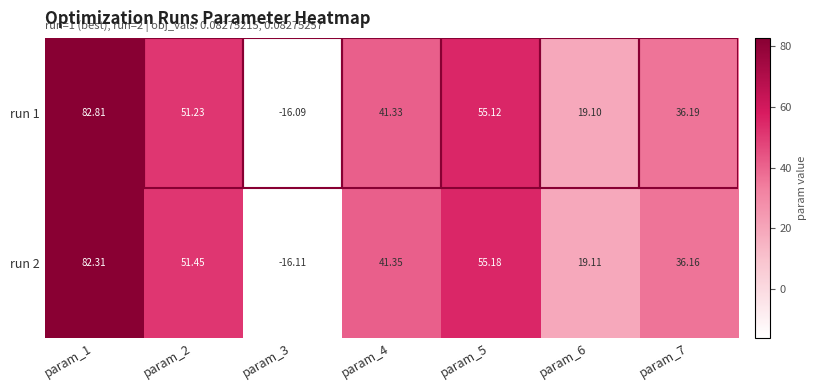

Is the value of run 1 at param_7 greater than the value of run 2 at param_2?

No